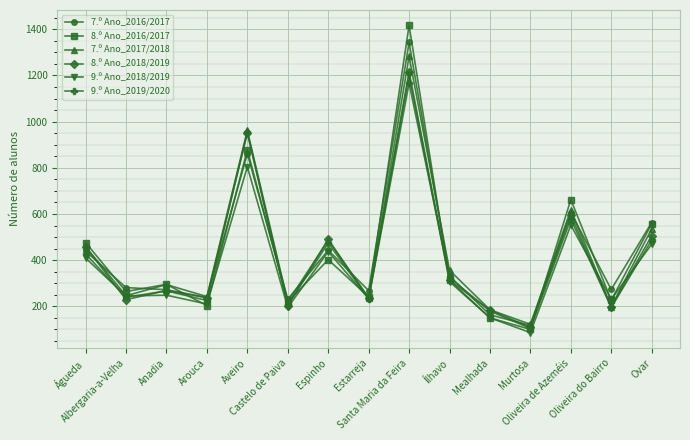

How many interior local peaks does the 7.º Ano_2017/2018 series have?

5